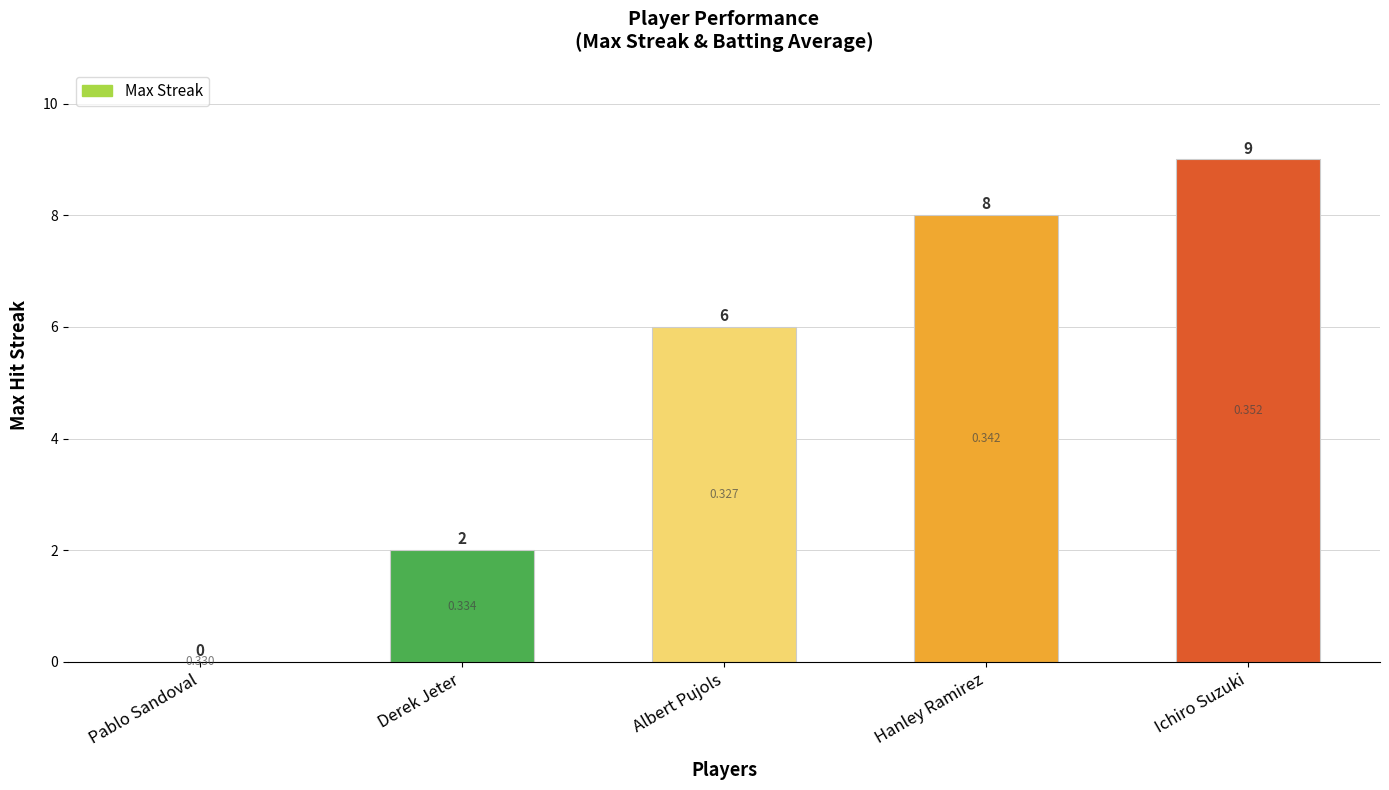

Reading left to right, extract all data points from this chart.

Pablo Sandoval=0	Derek Jeter=2	Albert Pujols=6	Hanley Ramirez=8	Ichiro Suzuki=9